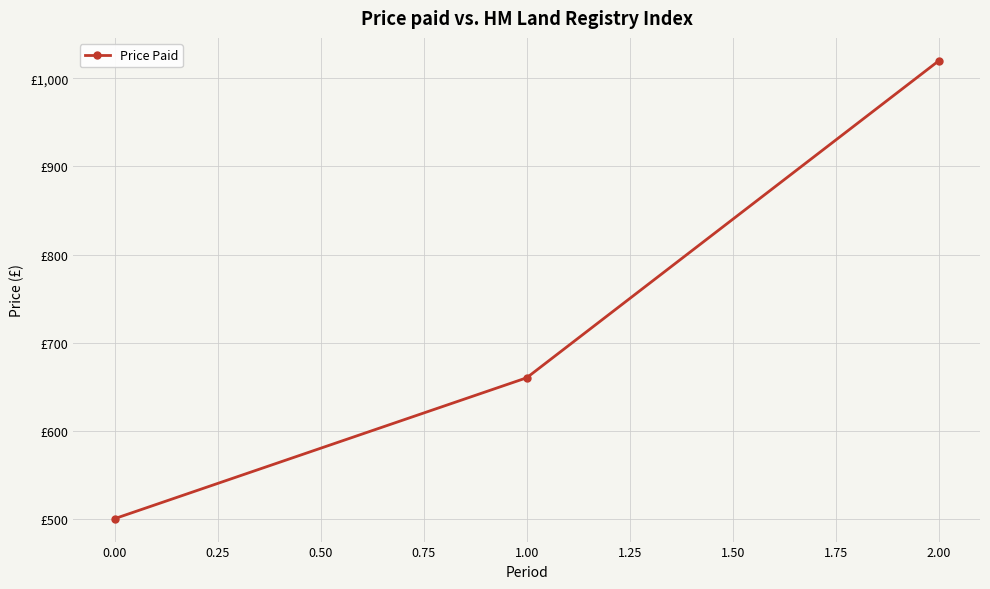

Is this an area chart (filled region under the line)?

No